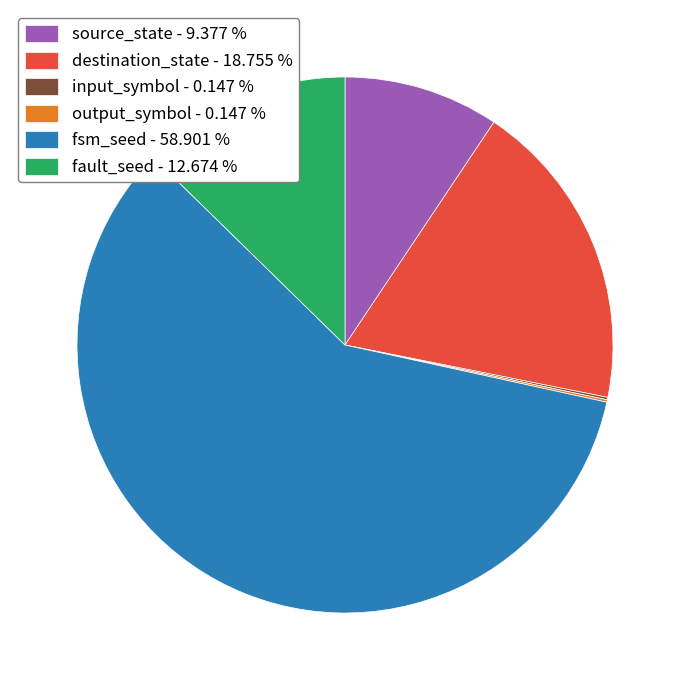

What is the majority slice?

fsm_seed